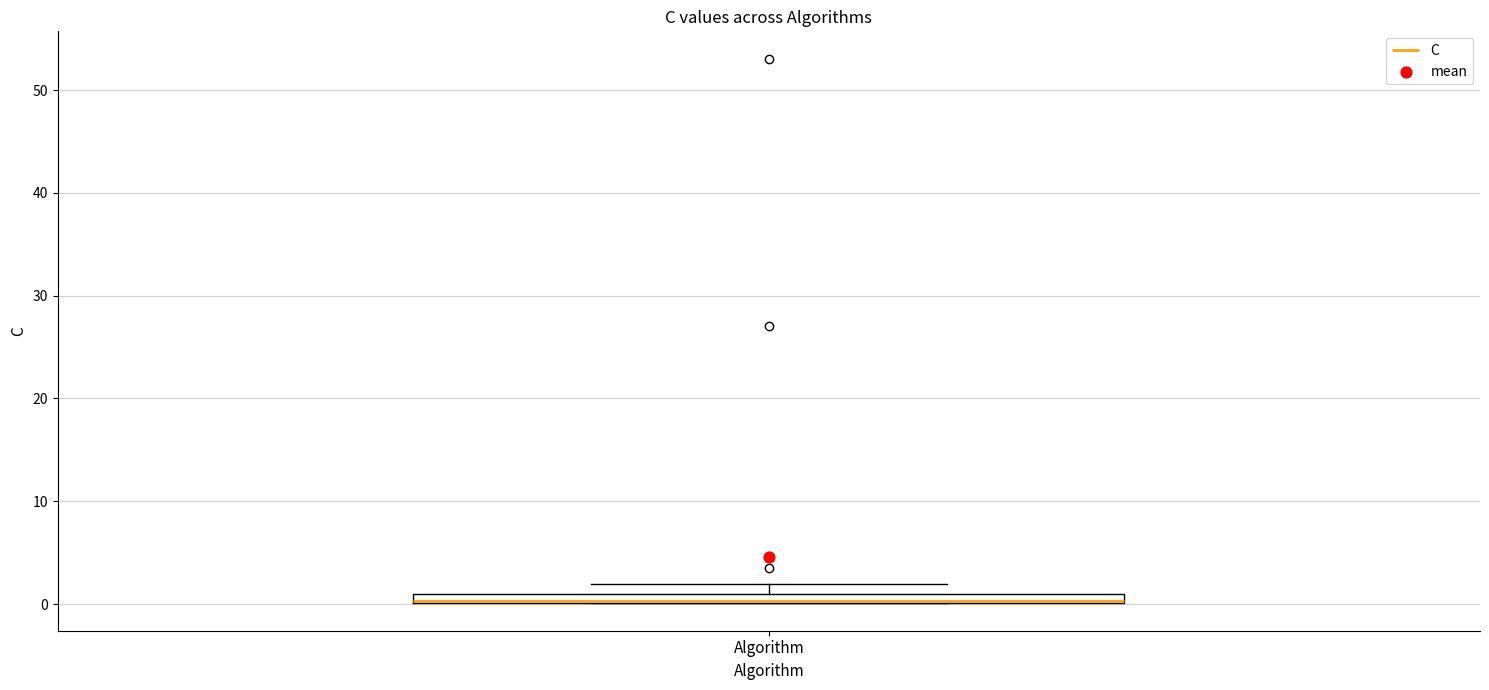

Where is the lower edge of the box for Algorithm on the y-axis? The values are not printed on the chart, so give them approximately, as read against the axis.

0